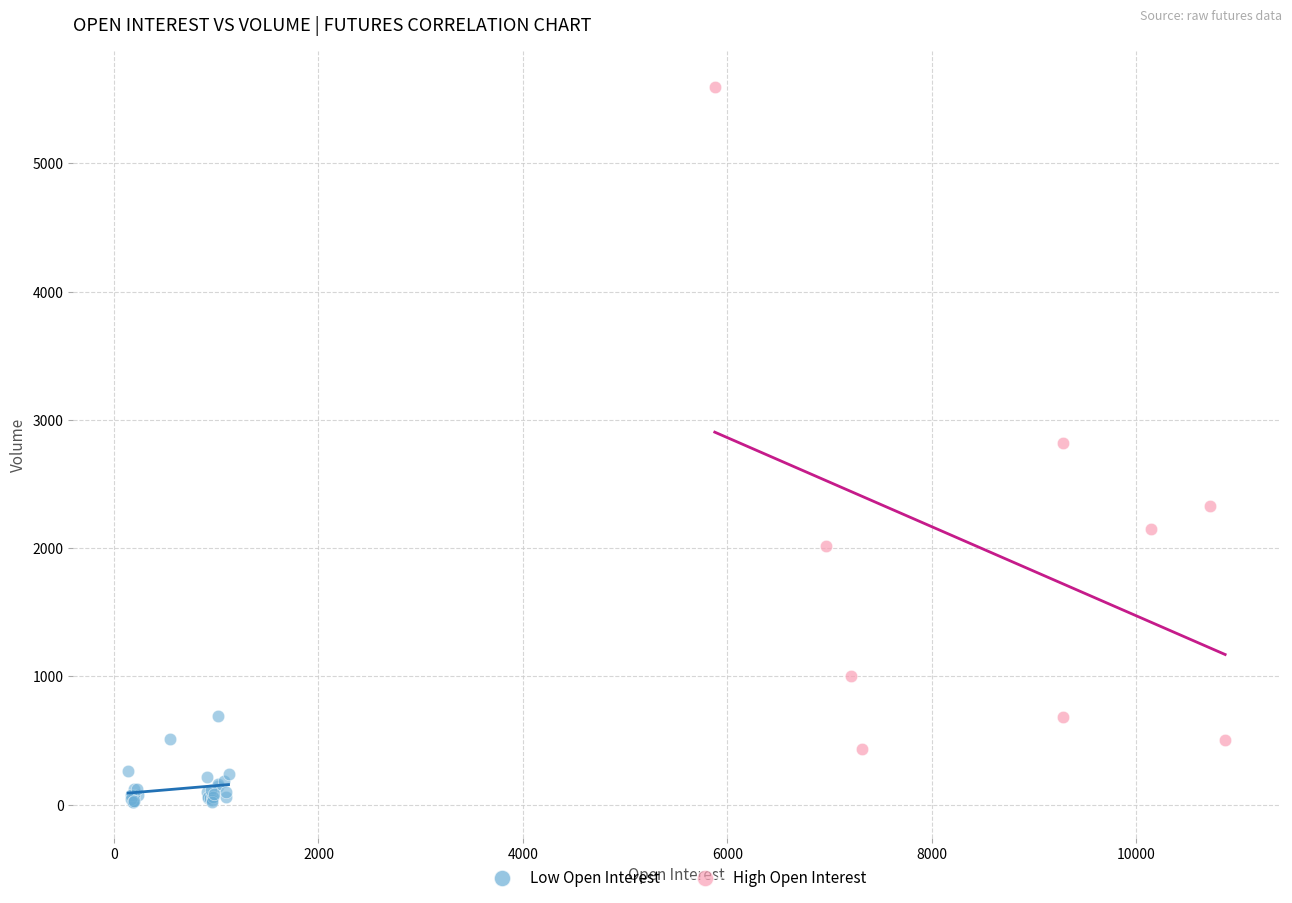

Which series reaches the minimum Y coordinate?

Low Open Interest